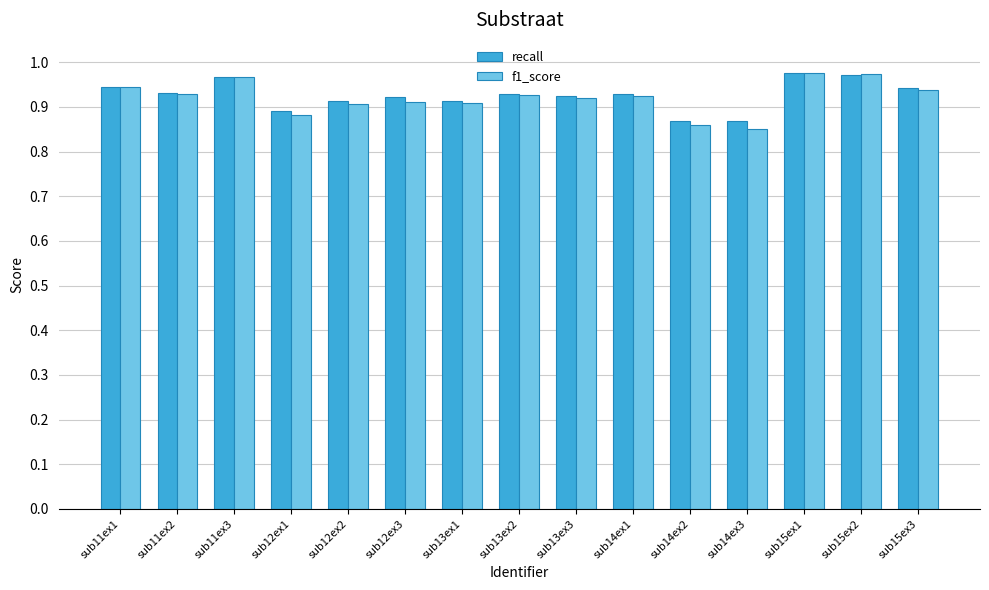

At how many categories does at least one series exceed 0?

15